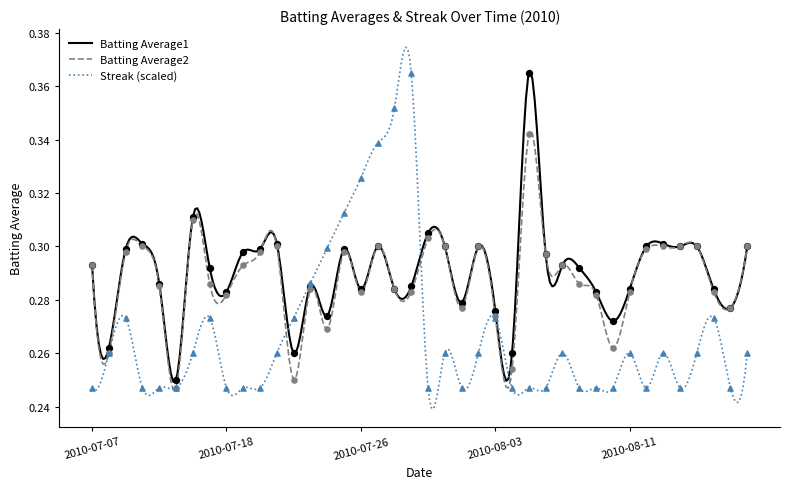

At which category is the sum across all series the highest?

2010-08-05